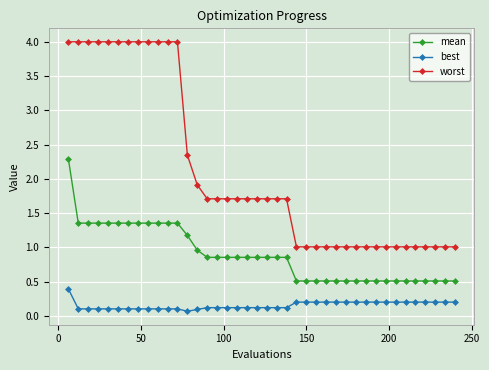

What are all the series names shown in the legend?

mean, best, worst